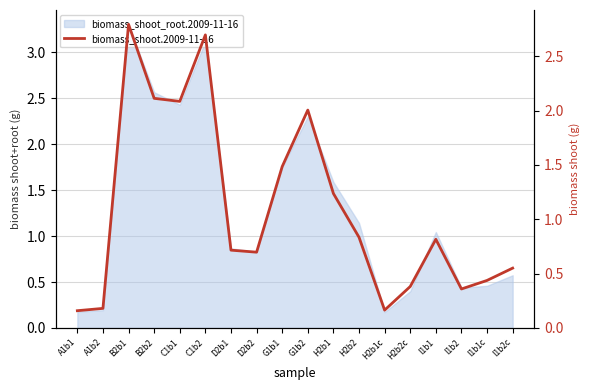

List the labels in order of value, largest first.

B2b1, C1b2, B2b2, C1b1, G1b2, G1b1, H2b1, H2b2, I1b1, D2b1, D2b2, I1b2c, I1b1c, H2b2c, I1b2, A1b2, H2b1c, A1b1